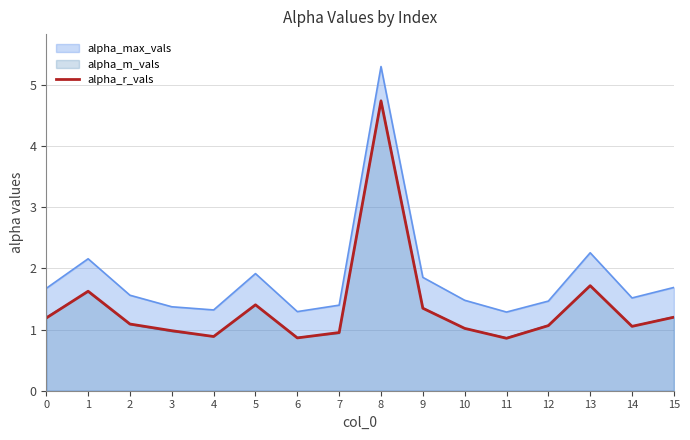

Is it true that the value at 9 is 2.4?

False